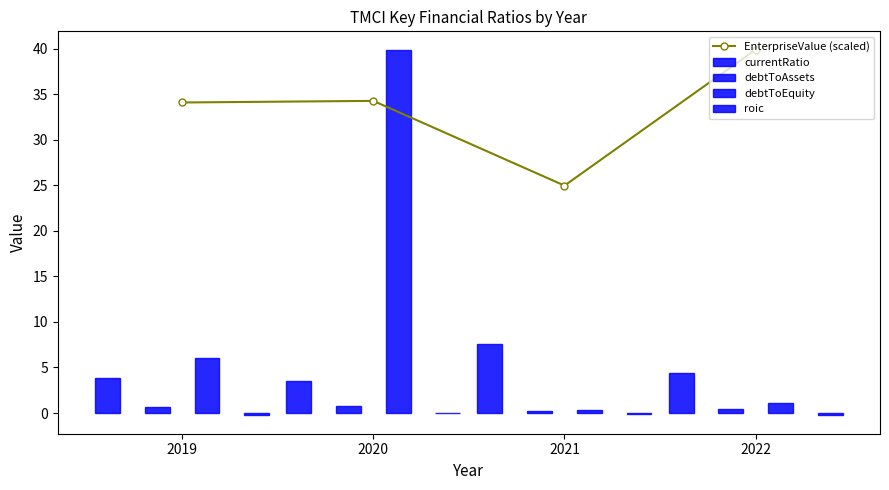

What is the lowest value of the debtToEquity series?

0.3